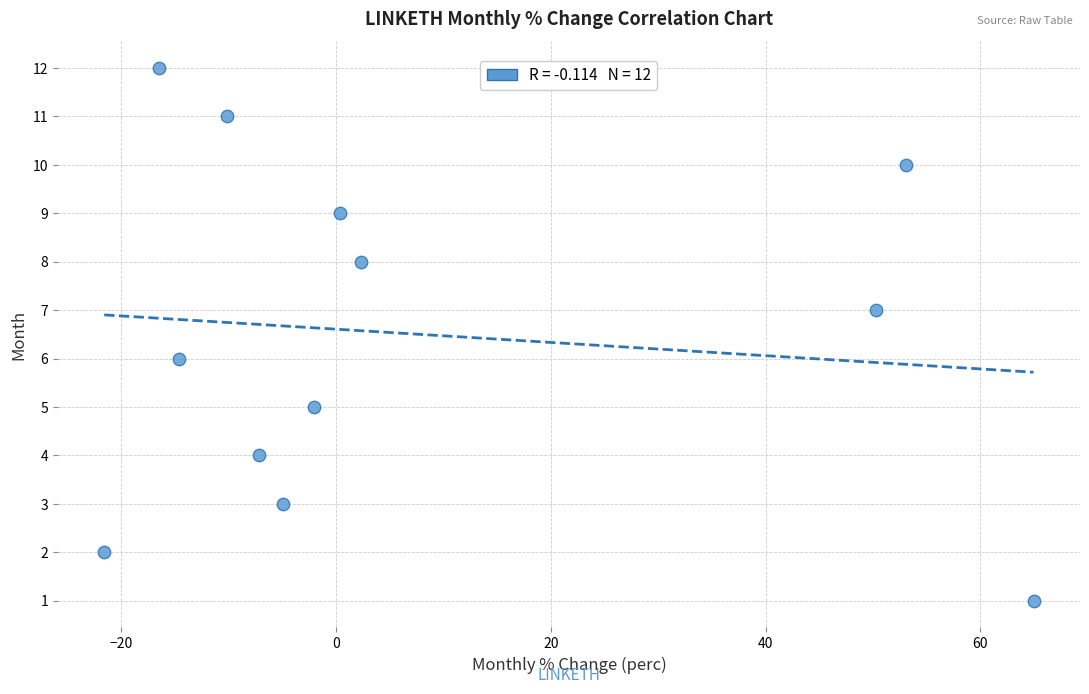

Count the number of points in this scatter plot.

12